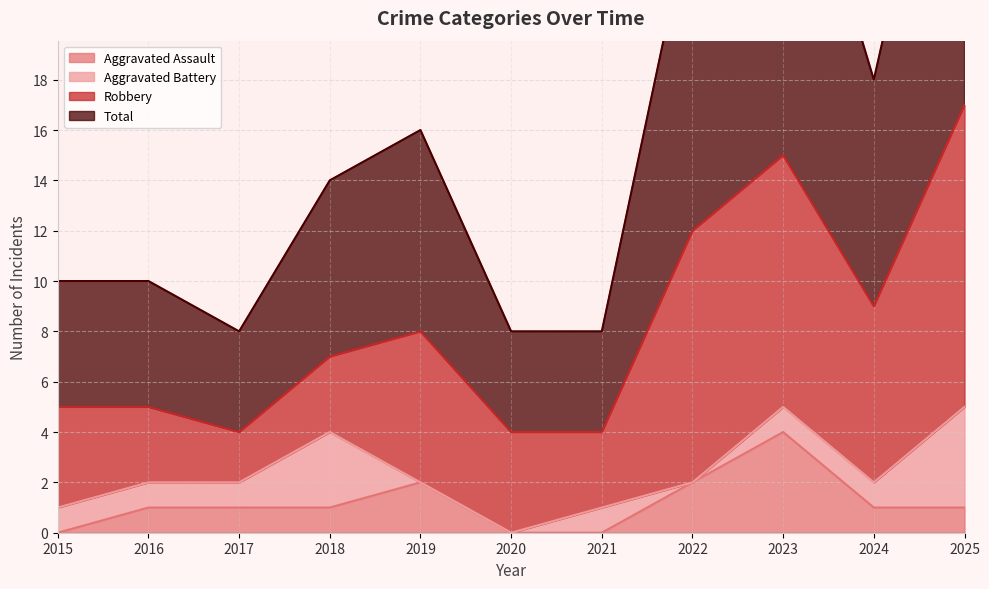

How many data points does each series have?

11